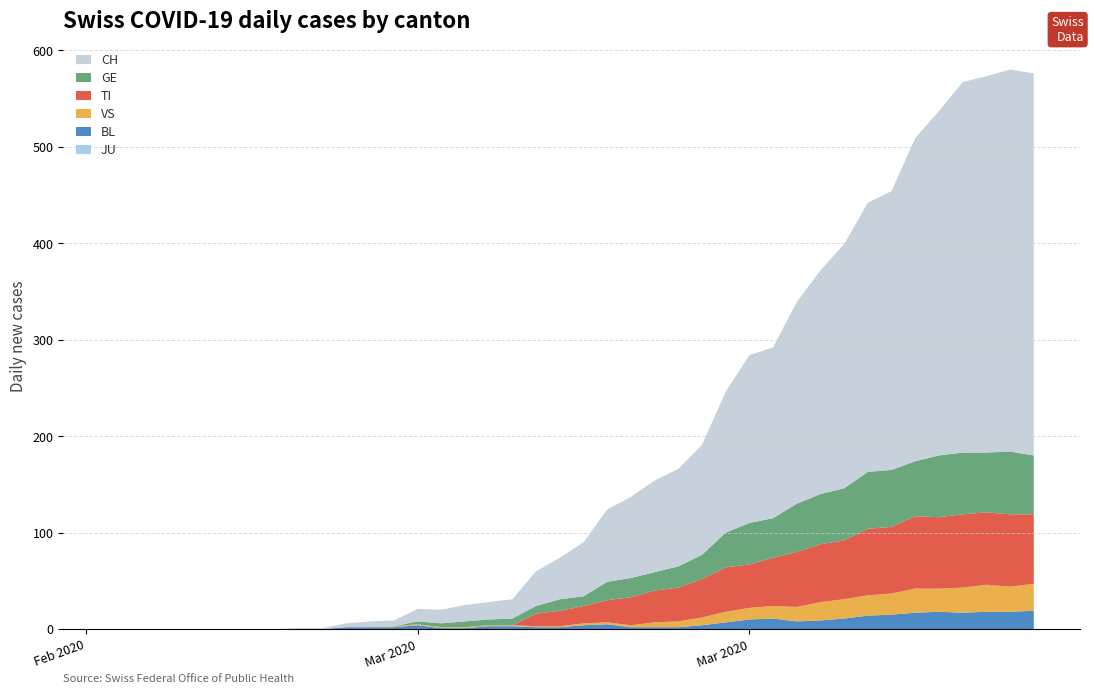

Reading left to right, transcribe all the data shown in this chart.

JU: 2020-02-25=0	2020-02-26=0	2020-02-27=0	2020-02-28=0	2020-02-29=0	2020-03-01=0	2020-03-02=0	2020-03-03=0	2020-03-04=0	2020-03-05=0	2020-03-06=0	2020-03-07=0	2020-03-08=0	2020-03-09=0	2020-03-10=0	2020-03-11=0	2020-03-12=0	2020-03-13=0	2020-03-14=0	2020-03-15=0	2020-03-16=0	2020-03-17=0	2020-03-18=0	2020-03-19=0	2020-03-20=0	2020-03-21=0	2020-03-22=0	2020-03-23=0	2020-03-24=0	2020-03-25=0	2020-03-26=0	2020-03-27=0	2020-03-28=0	2020-03-29=0	2020-03-30=0	2020-03-31=0	2020-04-01=0	2020-04-02=0	2020-04-03=0	2020-04-04=0
BL: 2020-02-25=0	2020-02-26=0	2020-02-27=0	2020-02-28=0	2020-02-29=0	2020-03-01=0	2020-03-02=0	2020-03-03=0	2020-03-04=0	2020-03-05=0	2020-03-06=2	2020-03-07=2	2020-03-08=2	2020-03-09=4	2020-03-10=1	2020-03-11=1	2020-03-12=3	2020-03-13=3	2020-03-14=2	2020-03-15=2	2020-03-16=4	2020-03-17=5	2020-03-18=2	2020-03-19=2	2020-03-20=2	2020-03-21=4	2020-03-22=7	2020-03-23=10	2020-03-24=11	2020-03-25=8	2020-03-26=9	2020-03-27=11	2020-03-28=14	2020-03-29=15	2020-03-30=17	2020-03-31=18	2020-04-01=17	2020-04-02=18	2020-04-03=18	2020-04-04=19
VS: 2020-02-25=0	2020-02-26=0	2020-02-27=0	2020-02-28=0	2020-02-29=0	2020-03-01=0	2020-03-02=0	2020-03-03=0	2020-03-04=0	2020-03-05=0	2020-03-06=0	2020-03-07=0	2020-03-08=1	2020-03-09=1	2020-03-10=1	2020-03-11=1	2020-03-12=1	2020-03-13=1	2020-03-14=1	2020-03-15=1	2020-03-16=2	2020-03-17=2	2020-03-18=2	2020-03-19=5	2020-03-20=6	2020-03-21=8	2020-03-22=11	2020-03-23=12	2020-03-24=13	2020-03-25=15	2020-03-26=19	2020-03-27=20	2020-03-28=21	2020-03-29=22	2020-03-30=25	2020-03-31=24	2020-04-01=26	2020-04-02=28	2020-04-03=26	2020-04-04=28
TI: 2020-02-25=0	2020-02-26=0	2020-02-27=0	2020-02-28=0	2020-02-29=0	2020-03-01=0	2020-03-02=0	2020-03-03=0	2020-03-04=0	2020-03-05=0	2020-03-06=0	2020-03-07=0	2020-03-08=0	2020-03-09=0	2020-03-10=0	2020-03-11=0	2020-03-12=0	2020-03-13=0	2020-03-14=13	2020-03-15=16	2020-03-16=18	2020-03-17=23	2020-03-18=29	2020-03-19=33	2020-03-20=35	2020-03-21=40	2020-03-22=46	2020-03-23=45	2020-03-24=50	2020-03-25=57	2020-03-26=60	2020-03-27=61	2020-03-28=69	2020-03-29=69	2020-03-30=75	2020-03-31=74	2020-04-01=76	2020-04-02=75	2020-04-03=75	2020-04-04=72
GE: 2020-02-25=0	2020-02-26=0	2020-02-27=0	2020-02-28=0	2020-02-29=0	2020-03-01=0	2020-03-02=0	2020-03-03=0	2020-03-04=0	2020-03-05=0	2020-03-06=0	2020-03-07=0	2020-03-08=0	2020-03-09=3	2020-03-10=4	2020-03-11=6	2020-03-12=6	2020-03-13=7	2020-03-14=8	2020-03-15=12	2020-03-16=10	2020-03-17=19	2020-03-18=20	2020-03-19=19	2020-03-20=22	2020-03-21=25	2020-03-22=36	2020-03-23=43	2020-03-24=41	2020-03-25=50	2020-03-26=52	2020-03-27=54	2020-03-28=59	2020-03-29=59	2020-03-30=57	2020-03-31=64	2020-04-01=64	2020-04-02=62	2020-04-03=65	2020-04-04=61
CH: 2020-02-25=0	2020-02-26=0	2020-02-27=0	2020-02-28=0	2020-02-29=0	2020-03-01=0	2020-03-02=0	2020-03-03=0	2020-03-04=1	2020-03-05=1	2020-03-06=4	2020-03-07=6	2020-03-08=6	2020-03-09=13	2020-03-10=14	2020-03-11=17	2020-03-12=18	2020-03-13=20	2020-03-14=36	2020-03-15=43	2020-03-16=56	2020-03-17=75	2020-03-18=84	2020-03-19=95	2020-03-20=101	2020-03-21=114	2020-03-22=146	2020-03-23=174	2020-03-24=177	2020-03-25=209	2020-03-26=232	2020-03-27=253	2020-03-28=279	2020-03-29=289	2020-03-30=335	2020-03-31=357	2020-04-01=384	2020-04-02=390	2020-04-03=396	2020-04-04=396